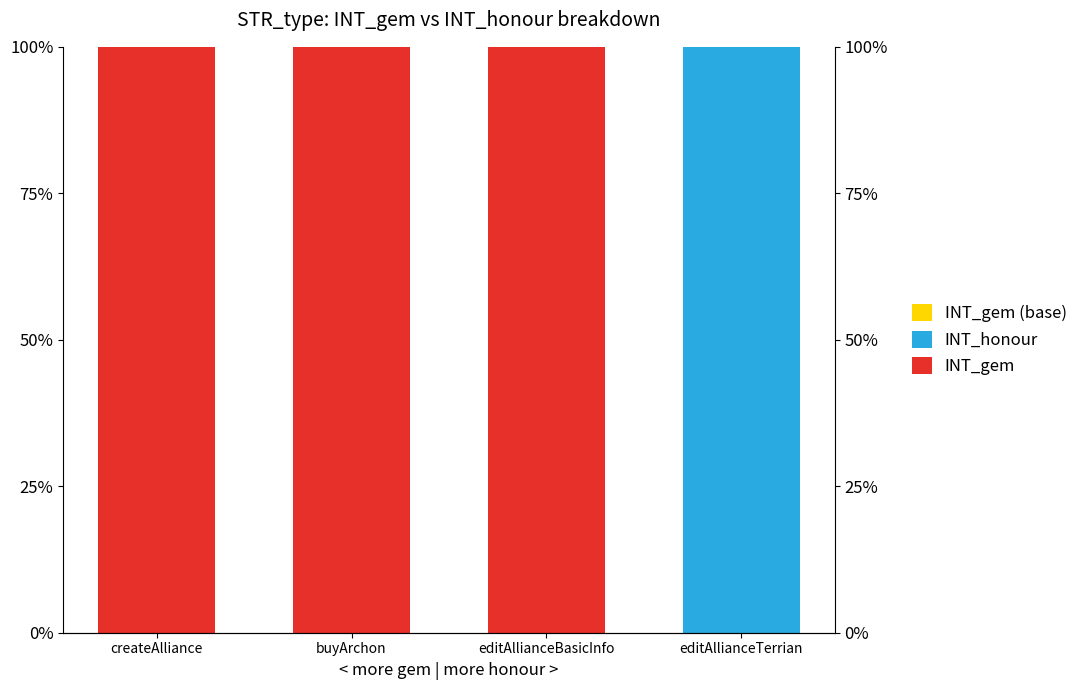

At which category does the chart reach its minimum across all series?

editAllianceTerrian